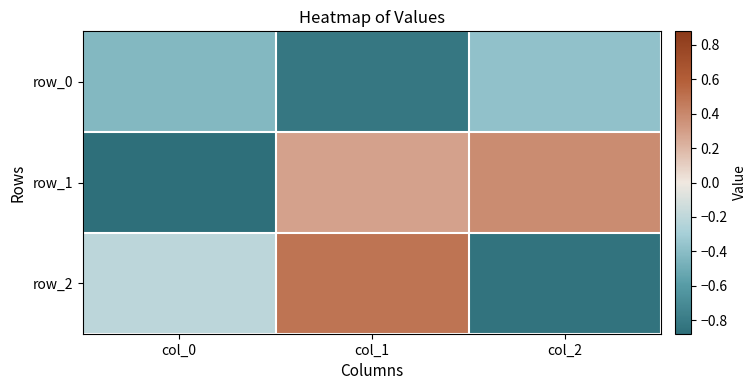

What is the spread (max minus min) of values at col_2?

1.2